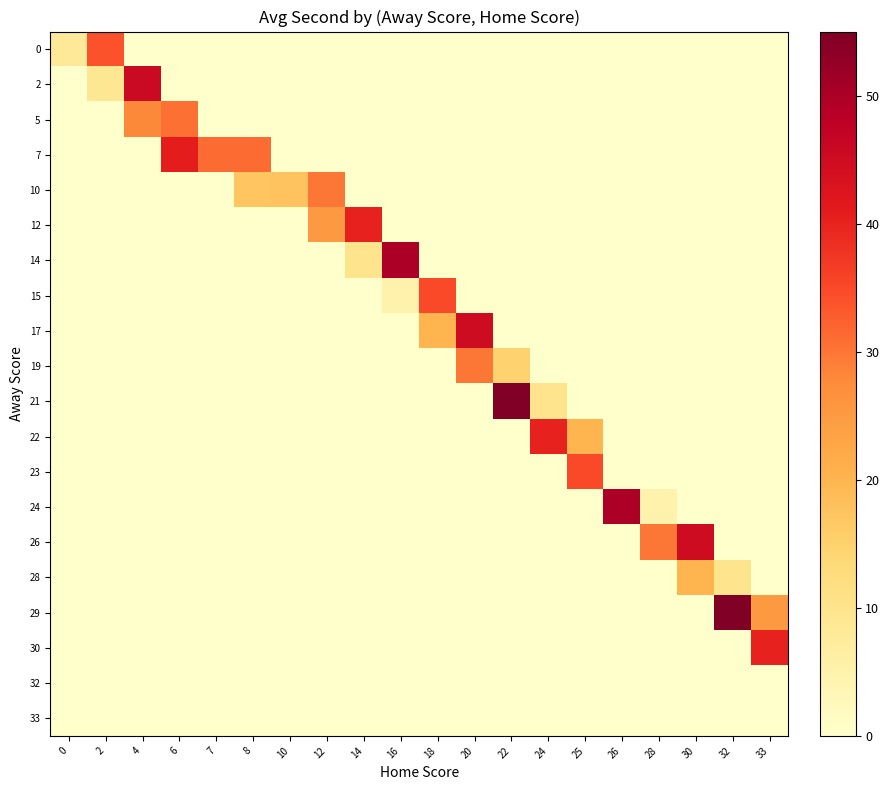

Reading left to right, what are all the values shown in this chart?

0: 0=8.0	2=33.8	4=0.0	6=0.0	7=0.0	8=0.0	10=0.0	12=0.0	14=0.0	16=0.0	18=0.0	20=0.0	22=0.0	24=0.0	25=0.0	26=0.0	28=0.0	30=0.0	32=0.0	33=0.0
2: 0=0.0	2=9.0	4=45.7	6=0.0	7=0.0	8=0.0	10=0.0	12=0.0	14=0.0	16=0.0	18=0.0	20=0.0	22=0.0	24=0.0	25=0.0	26=0.0	28=0.0	30=0.0	32=0.0	33=0.0
5: 0=0.0	2=0.0	4=28.1	6=30.6	7=0.0	8=0.0	10=0.0	12=0.0	14=0.0	16=0.0	18=0.0	20=0.0	22=0.0	24=0.0	25=0.0	26=0.0	28=0.0	30=0.0	32=0.0	33=0.0
7: 0=0.0	2=0.0	4=0.0	6=40.7	7=31.0	8=31.0	10=0.0	12=0.0	14=0.0	16=0.0	18=0.0	20=0.0	22=0.0	24=0.0	25=0.0	26=0.0	28=0.0	30=0.0	32=0.0	33=0.0
10: 0=0.0	2=0.0	4=0.0	6=0.0	7=0.0	8=17.2	10=17.5	12=30.0	14=0.0	16=0.0	18=0.0	20=0.0	22=0.0	24=0.0	25=0.0	26=0.0	28=0.0	30=0.0	32=0.0	33=0.0
12: 0=0.0	2=0.0	4=0.0	6=0.0	7=0.0	8=0.0	10=0.0	12=25.0	14=40.0	16=0.0	18=0.0	20=0.0	22=0.0	24=0.0	25=0.0	26=0.0	28=0.0	30=0.0	32=0.0	33=0.0
14: 0=0.0	2=0.0	4=0.0	6=0.0	7=0.0	8=0.0	10=0.0	12=0.0	14=10.0	16=50.0	18=0.0	20=0.0	22=0.0	24=0.0	25=0.0	26=0.0	28=0.0	30=0.0	32=0.0	33=0.0
15: 0=0.0	2=0.0	4=0.0	6=0.0	7=0.0	8=0.0	10=0.0	12=0.0	14=0.0	16=5.0	18=35.0	20=0.0	22=0.0	24=0.0	25=0.0	26=0.0	28=0.0	30=0.0	32=0.0	33=0.0
17: 0=0.0	2=0.0	4=0.0	6=0.0	7=0.0	8=0.0	10=0.0	12=0.0	14=0.0	16=0.0	18=20.0	20=45.0	22=0.0	24=0.0	25=0.0	26=0.0	28=0.0	30=0.0	32=0.0	33=0.0
19: 0=0.0	2=0.0	4=0.0	6=0.0	7=0.0	8=0.0	10=0.0	12=0.0	14=0.0	16=0.0	18=0.0	20=30.0	22=15.0	24=0.0	25=0.0	26=0.0	28=0.0	30=0.0	32=0.0	33=0.0
21: 0=0.0	2=0.0	4=0.0	6=0.0	7=0.0	8=0.0	10=0.0	12=0.0	14=0.0	16=0.0	18=0.0	20=0.0	22=55.0	24=10.0	25=0.0	26=0.0	28=0.0	30=0.0	32=0.0	33=0.0
22: 0=0.0	2=0.0	4=0.0	6=0.0	7=0.0	8=0.0	10=0.0	12=0.0	14=0.0	16=0.0	18=0.0	20=0.0	22=0.0	24=40.0	25=20.0	26=0.0	28=0.0	30=0.0	32=0.0	33=0.0
23: 0=0.0	2=0.0	4=0.0	6=0.0	7=0.0	8=0.0	10=0.0	12=0.0	14=0.0	16=0.0	18=0.0	20=0.0	22=0.0	24=0.0	25=35.0	26=0.0	28=0.0	30=0.0	32=0.0	33=0.0
24: 0=0.0	2=0.0	4=0.0	6=0.0	7=0.0	8=0.0	10=0.0	12=0.0	14=0.0	16=0.0	18=0.0	20=0.0	22=0.0	24=0.0	25=0.0	26=50.0	28=5.0	30=0.0	32=0.0	33=0.0
26: 0=0.0	2=0.0	4=0.0	6=0.0	7=0.0	8=0.0	10=0.0	12=0.0	14=0.0	16=0.0	18=0.0	20=0.0	22=0.0	24=0.0	25=0.0	26=0.0	28=30.0	30=45.0	32=0.0	33=0.0
28: 0=0.0	2=0.0	4=0.0	6=0.0	7=0.0	8=0.0	10=0.0	12=0.0	14=0.0	16=0.0	18=0.0	20=0.0	22=0.0	24=0.0	25=0.0	26=0.0	28=0.0	30=20.0	32=10.0	33=0.0
29: 0=0.0	2=0.0	4=0.0	6=0.0	7=0.0	8=0.0	10=0.0	12=0.0	14=0.0	16=0.0	18=0.0	20=0.0	22=0.0	24=0.0	25=0.0	26=0.0	28=0.0	30=0.0	32=55.0	33=25.0
30: 0=0.0	2=0.0	4=0.0	6=0.0	7=0.0	8=0.0	10=0.0	12=0.0	14=0.0	16=0.0	18=0.0	20=0.0	22=0.0	24=0.0	25=0.0	26=0.0	28=0.0	30=0.0	32=0.0	33=40.0
32: 0=0.0	2=0.0	4=0.0	6=0.0	7=0.0	8=0.0	10=0.0	12=0.0	14=0.0	16=0.0	18=0.0	20=0.0	22=0.0	24=0.0	25=0.0	26=0.0	28=0.0	30=0.0	32=0.0	33=0.0
33: 0=0.0	2=0.0	4=0.0	6=0.0	7=0.0	8=0.0	10=0.0	12=0.0	14=0.0	16=0.0	18=0.0	20=0.0	22=0.0	24=0.0	25=0.0	26=0.0	28=0.0	30=0.0	32=0.0	33=0.0